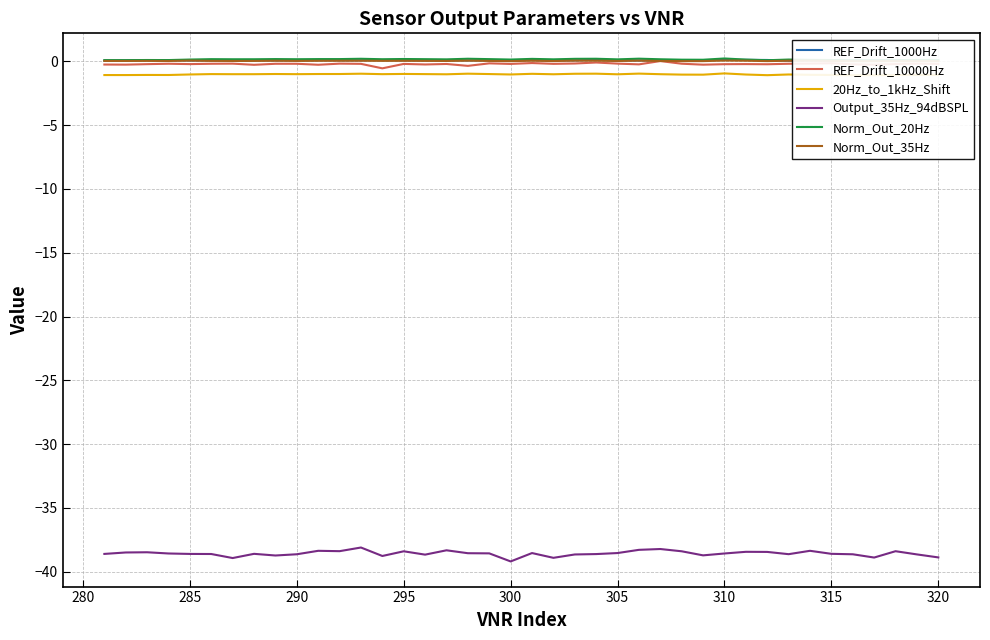

Does the chart have visible grid lines?

Yes